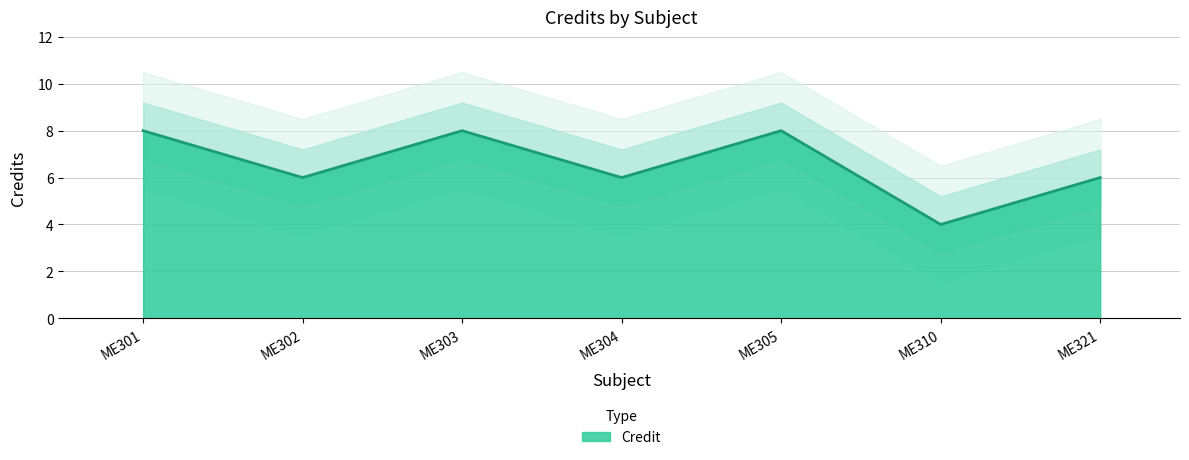

List the labels in order of value, smallest first.

ME310, ME302, ME304, ME321, ME301, ME303, ME305